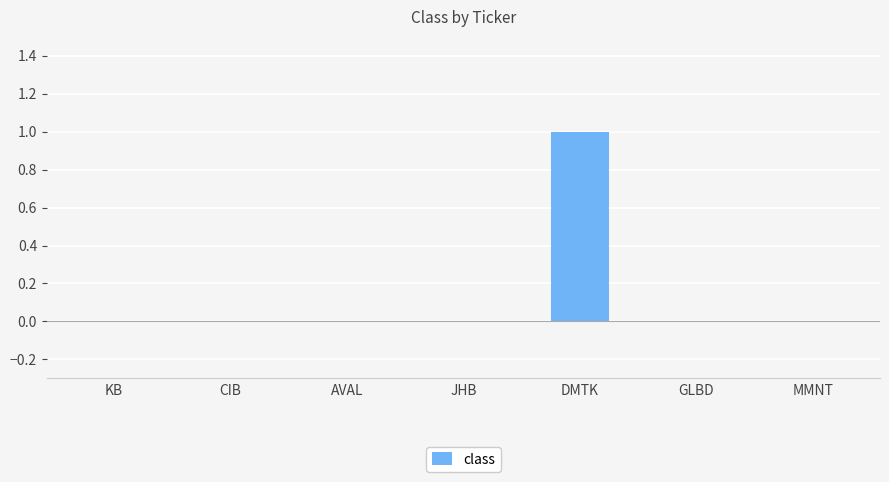

Is it true that the value at DMTK is 2?

False